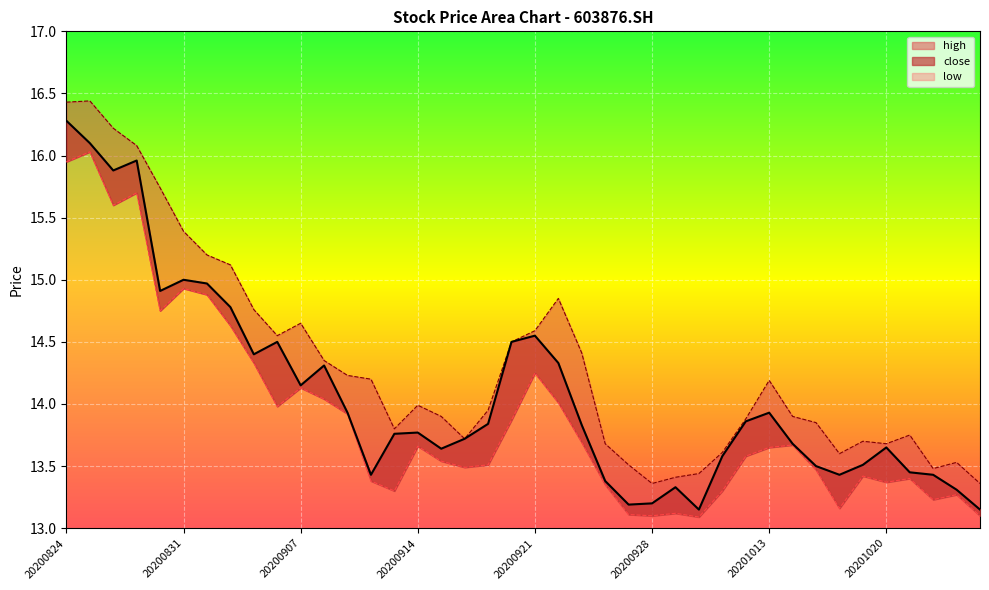

Where is the first local maximum for low?

20200825